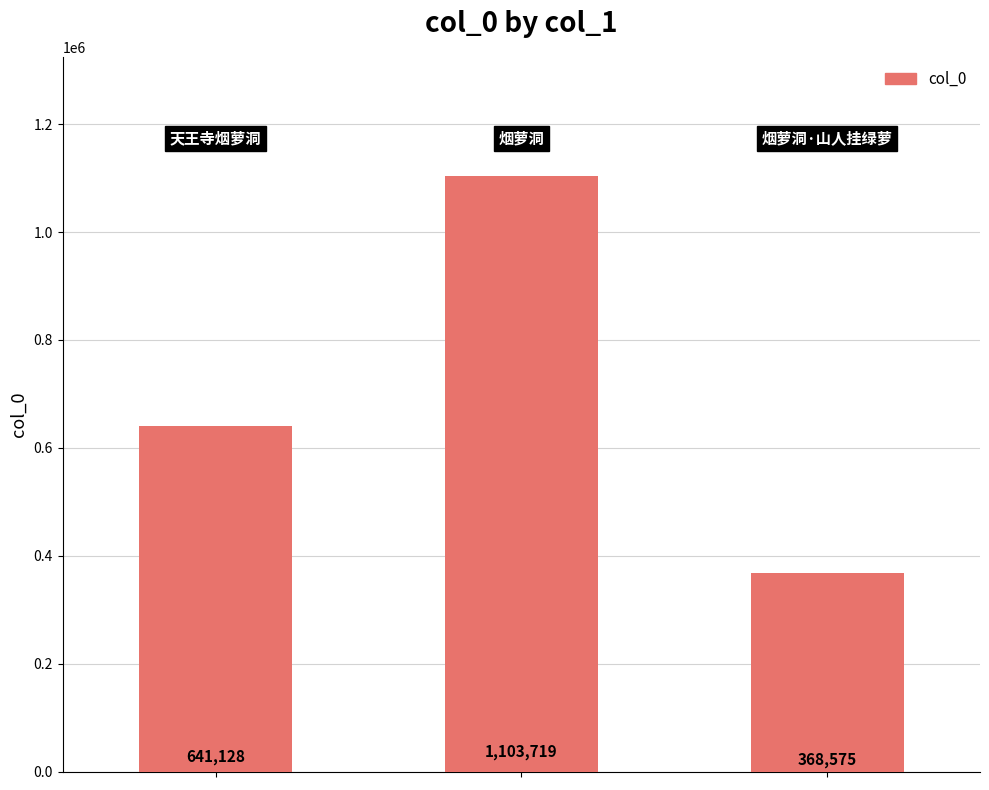

Count the values in the range 368575 to 1103719.

3